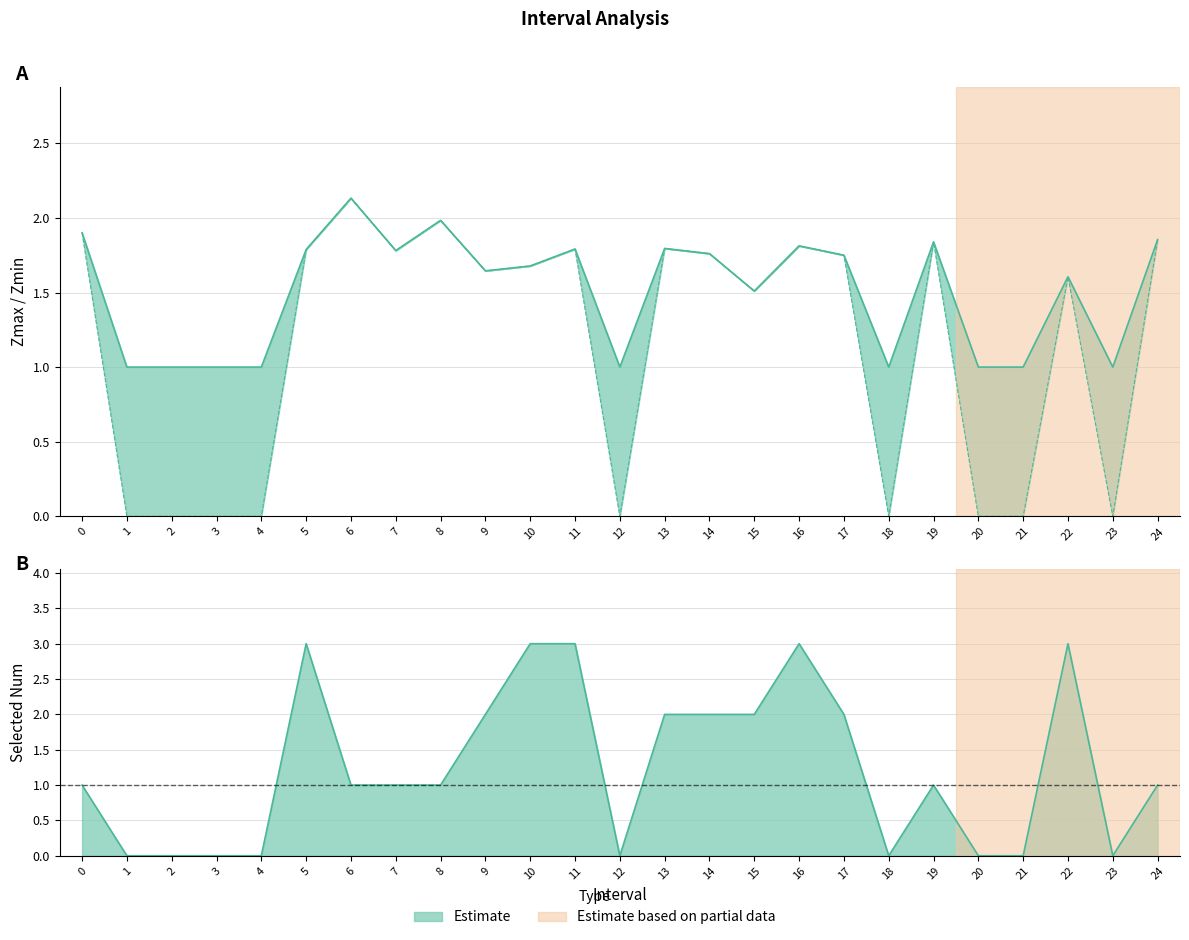

Which series changed the most between 4 and 10?

SelectedNum